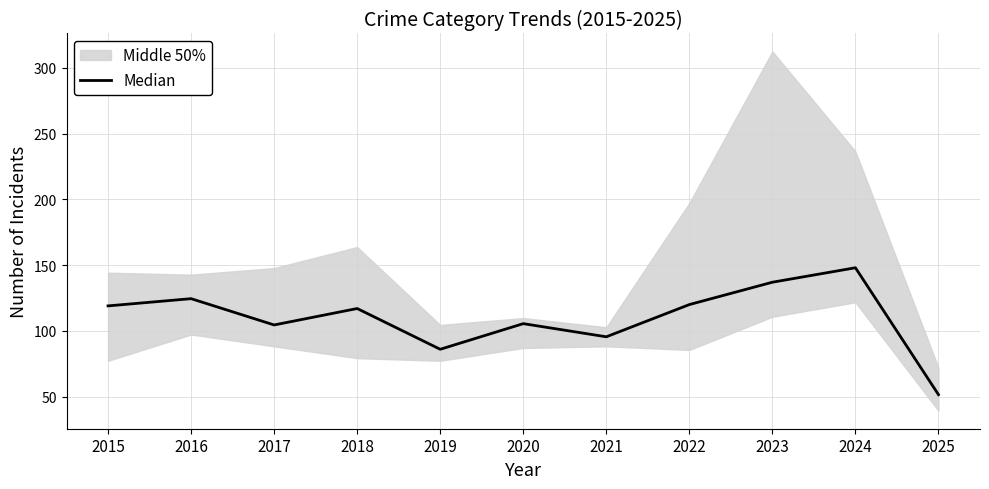

What is the average value?

109.9